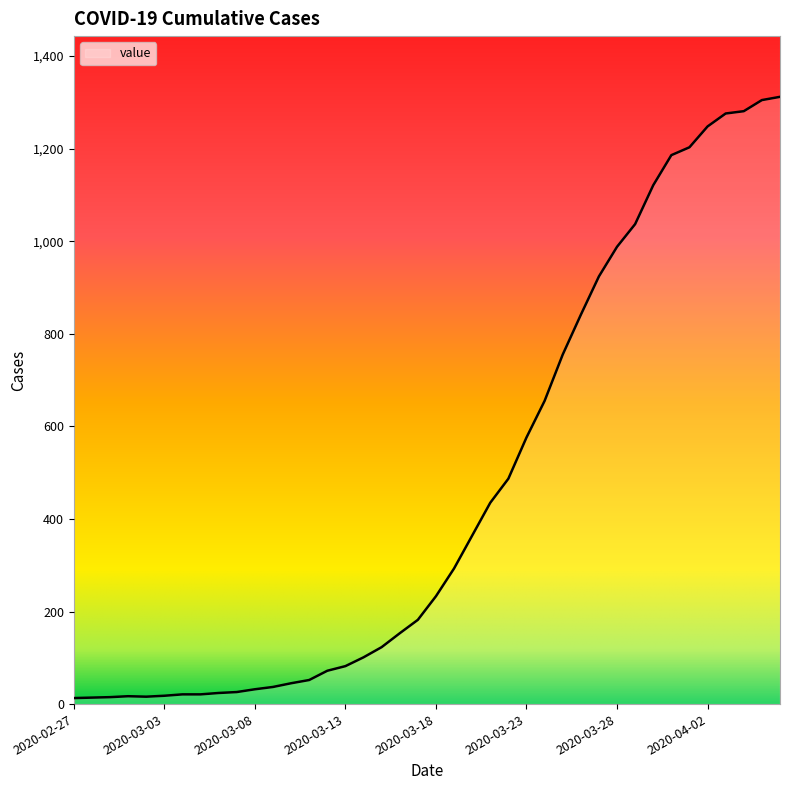

What is the greatest value displayed?

1312